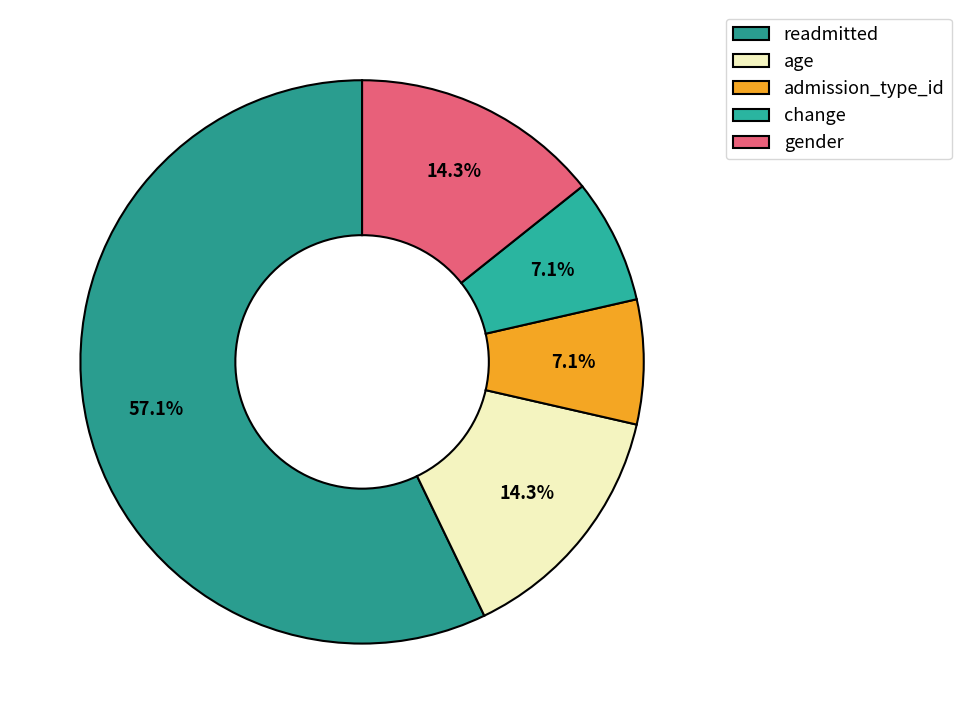

To the nearest percent, what is the average slice percentage?

20%